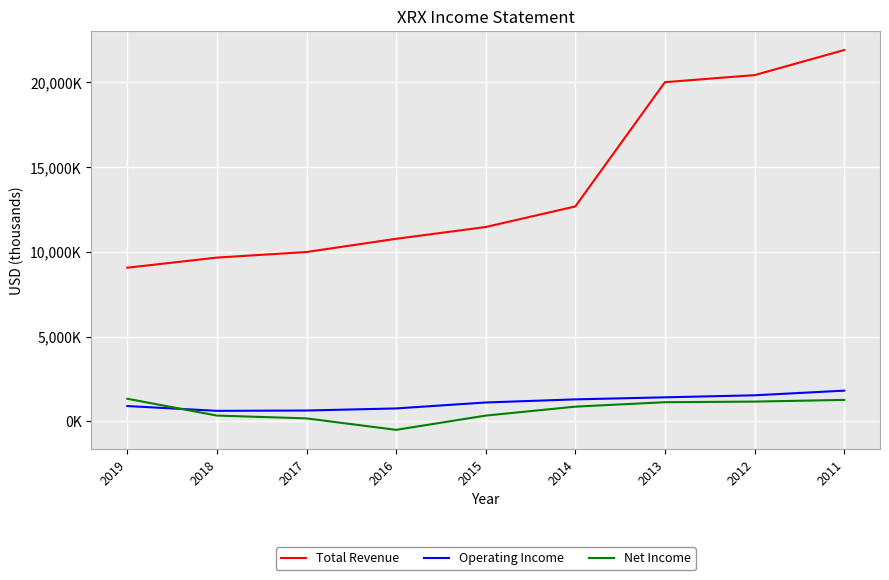

Does the chart have visible grid lines?

Yes